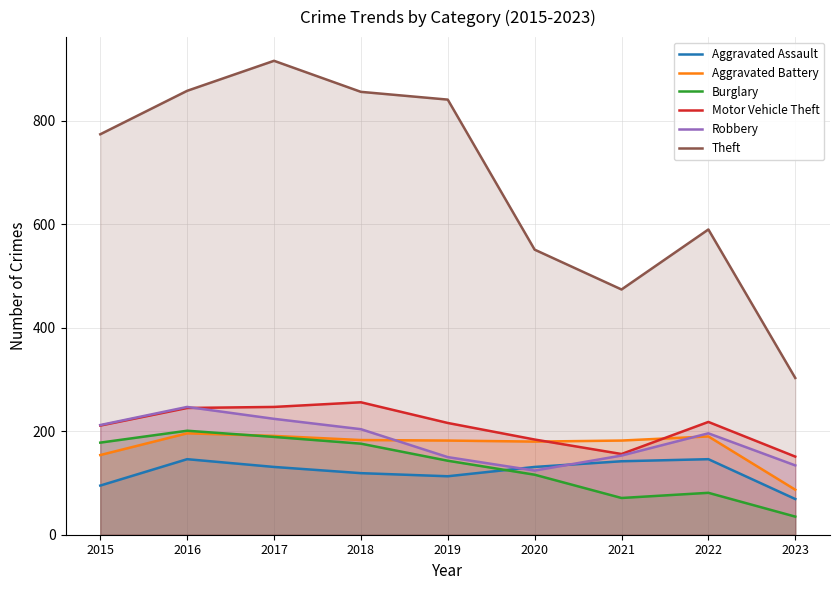

What is the minimum value for Theft?

303